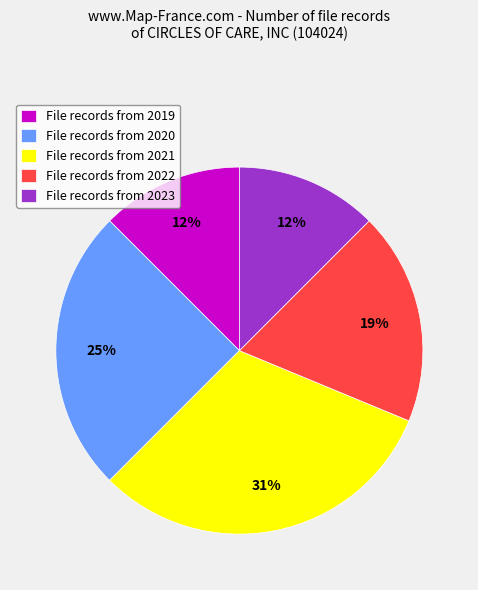

Do File records from 2021 and File records from 2023 together represent more than half of the pie?

No